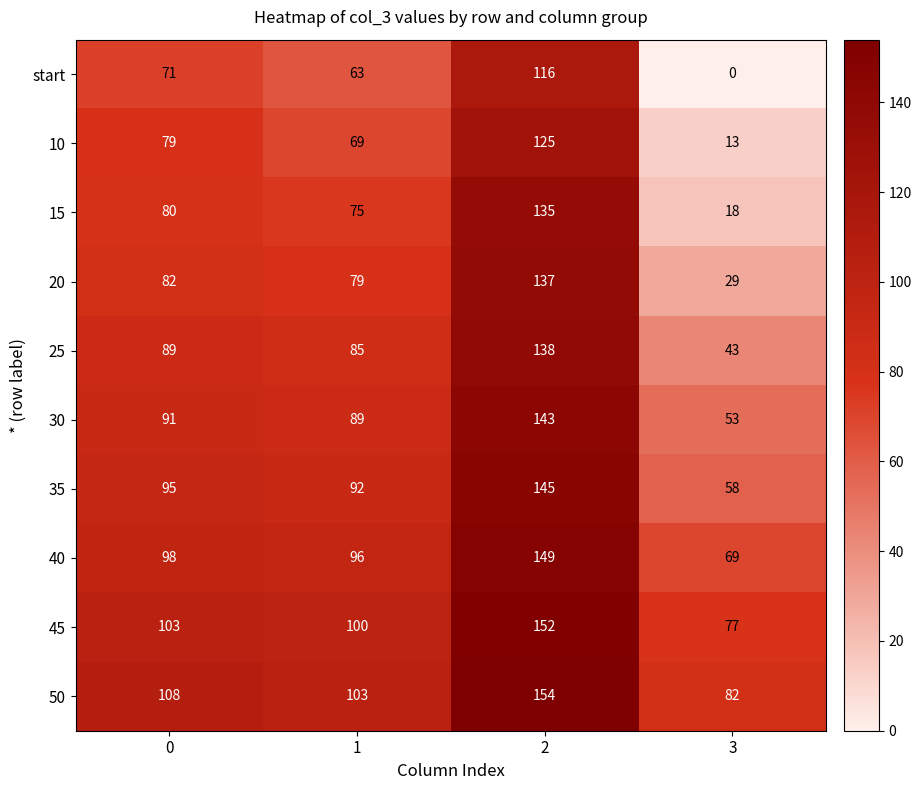

At how many categories does at least one series exceed 124?

1